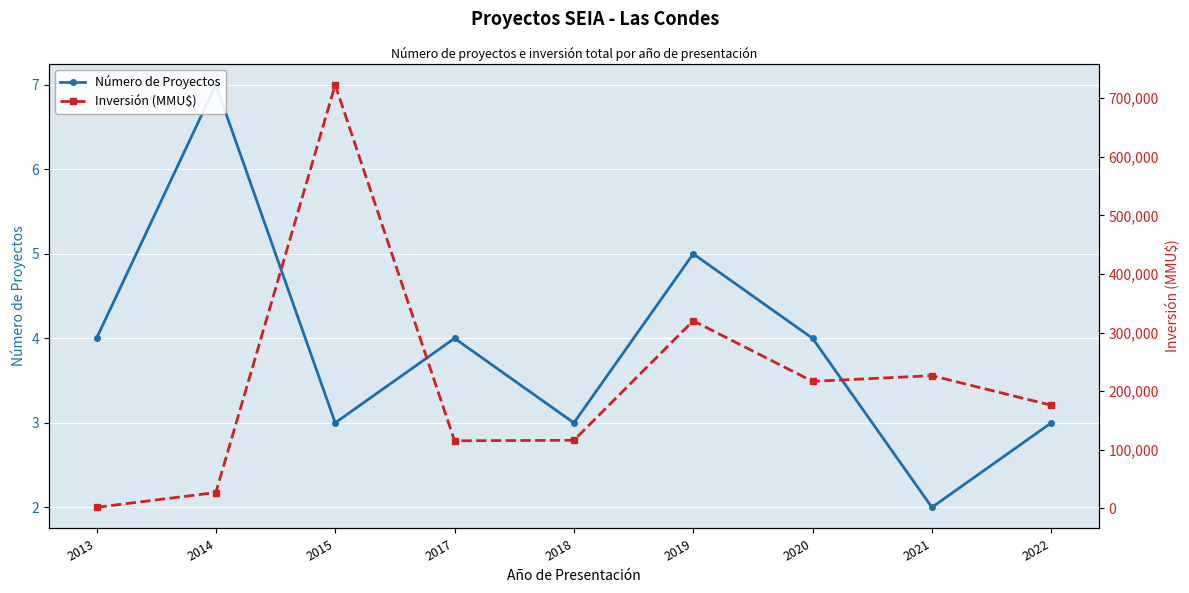

Which category has the highest value in the Número de Proyectos series?

2014